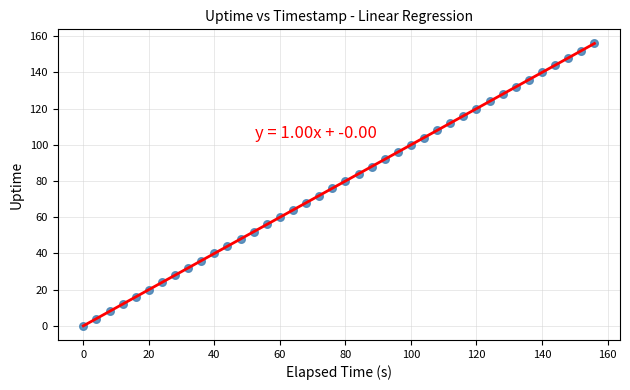

What is the range of Y values (max minus min)?

156